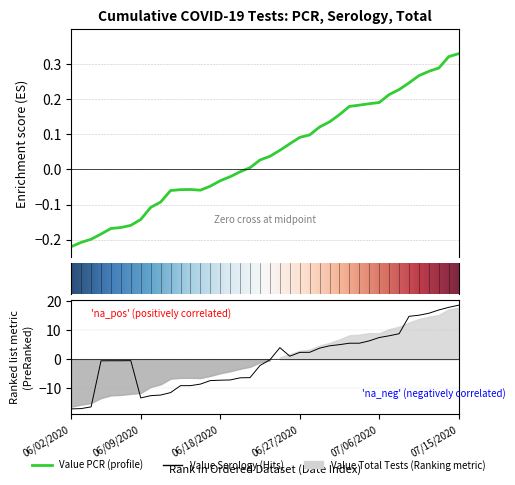

Is the value of Value PCR at 06/02/2020 greater than the value of Value Serology at 06/20/2020?

Yes